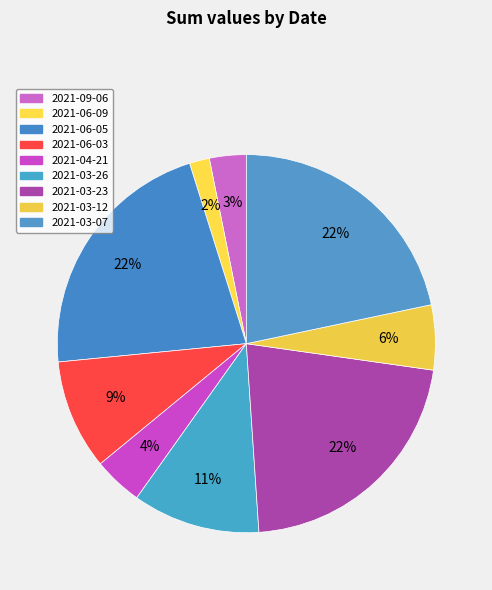

To the nearest percent, what portion does 2021-03-12 represent?

6%